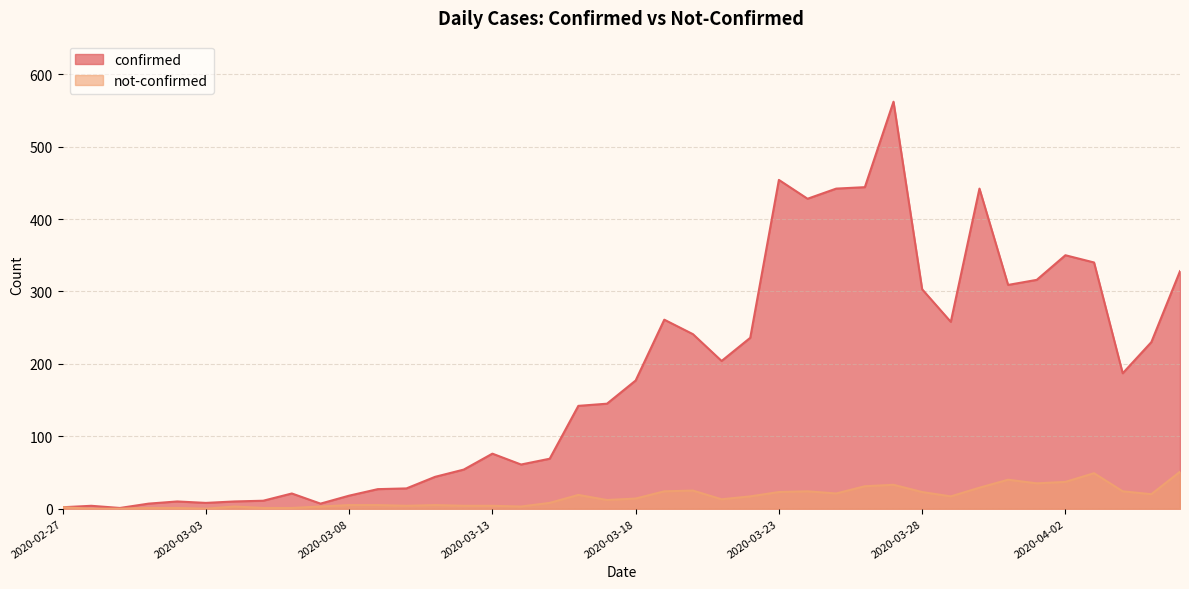

Between 2020-03-18 and 2020-03-24, which series saw the biggest shift?

confirmed